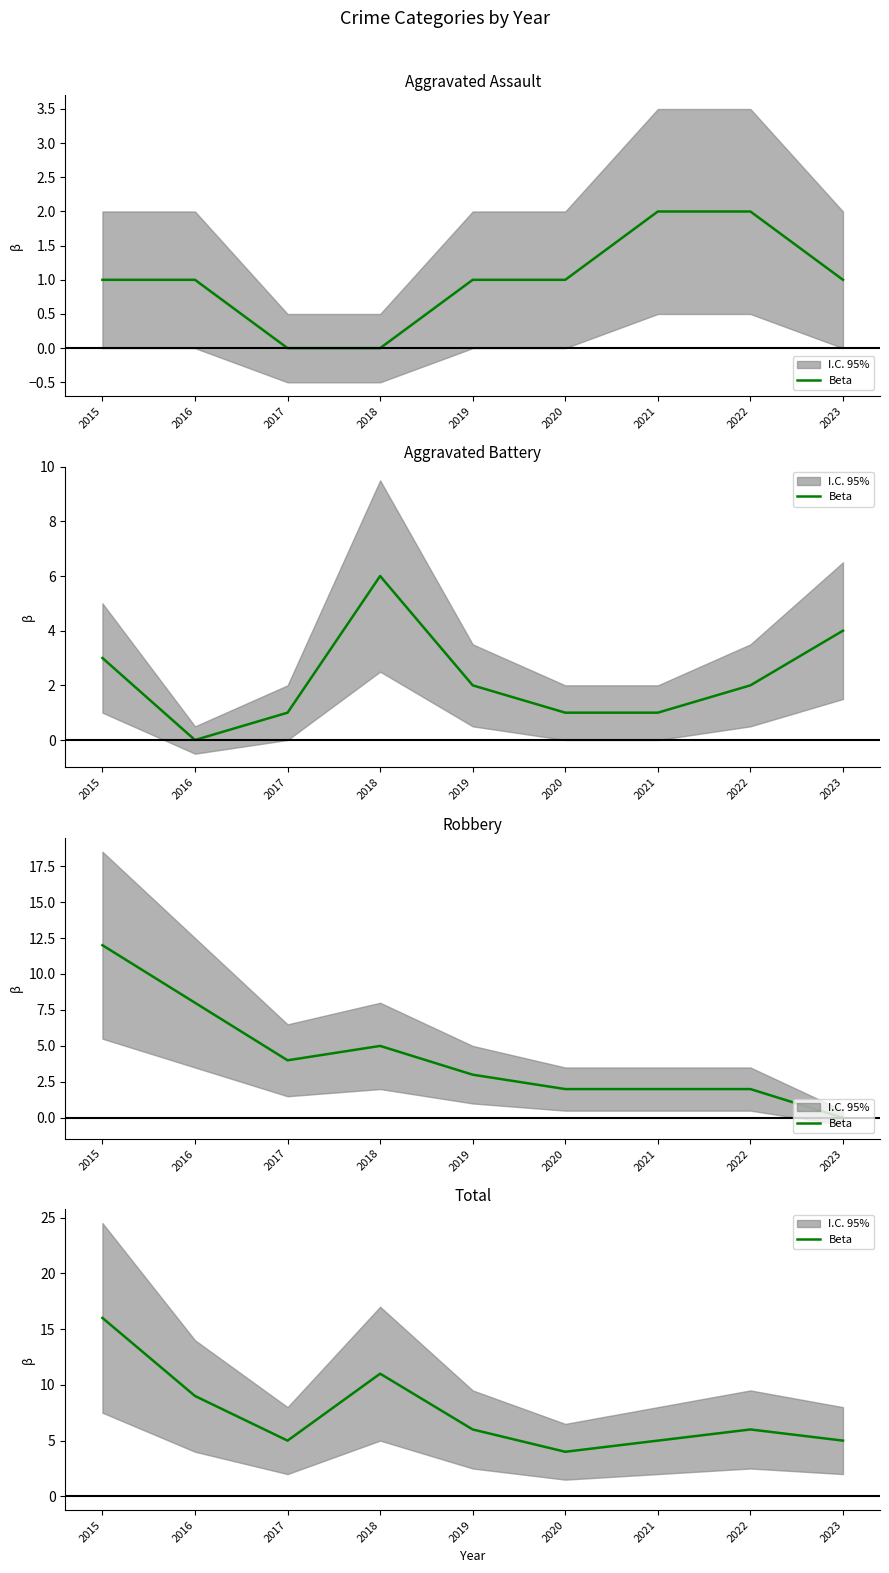

Where is the data nearest to the value 10?

2016